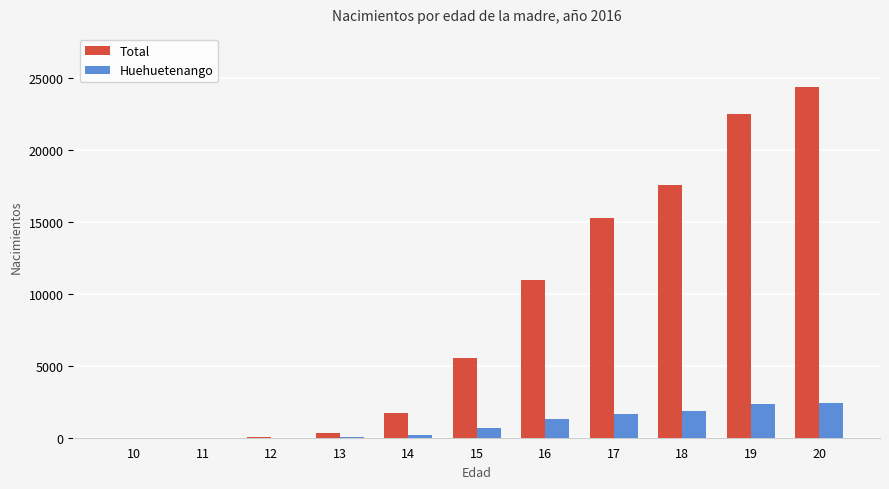

Are the bars horizontal?

No